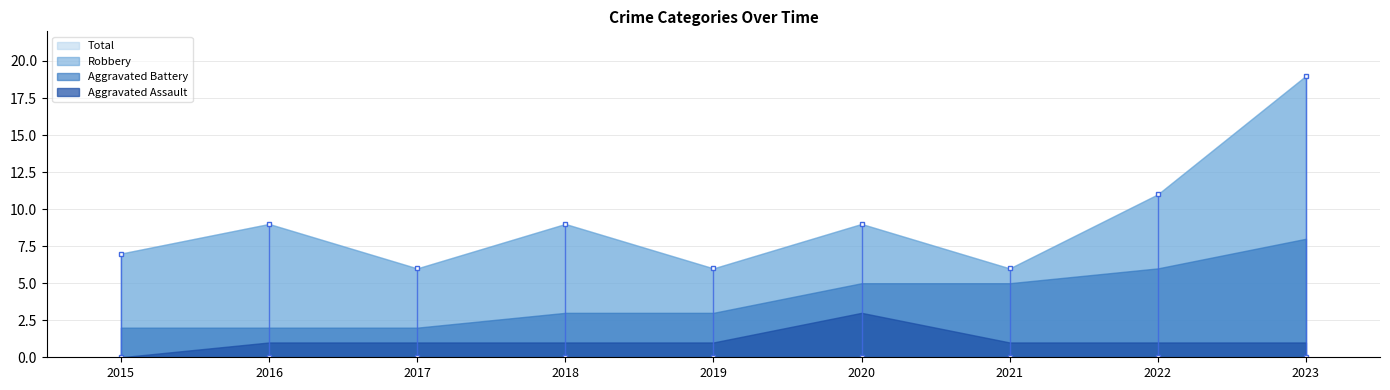

True or false: Total and Aggravated Assault cross at least once.

False